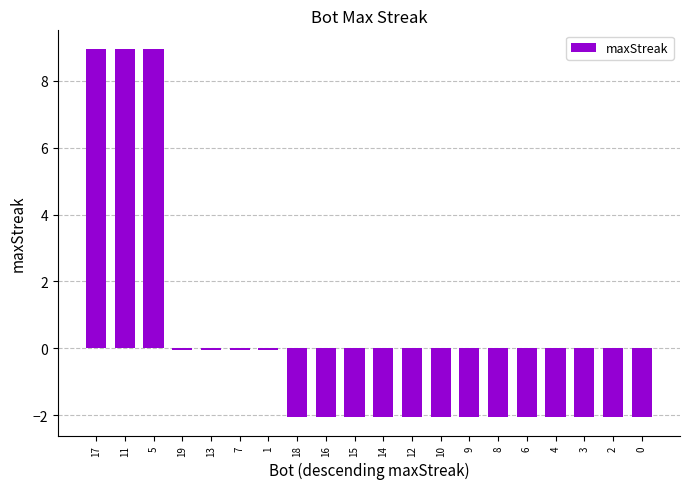

What position from the right is 18?

13